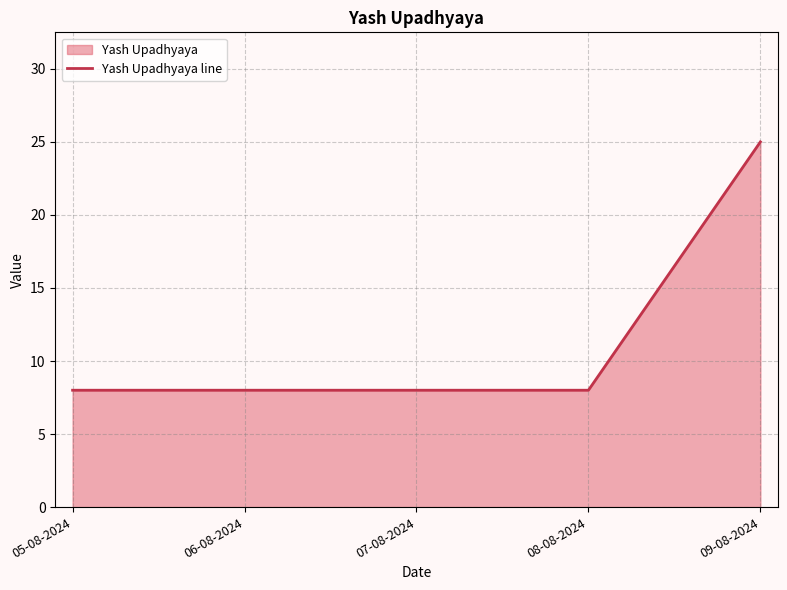

Reading left to right, transcribe all the data shown in this chart.

05-08-2024=8	06-08-2024=8	07-08-2024=8	08-08-2024=8	09-08-2024=25